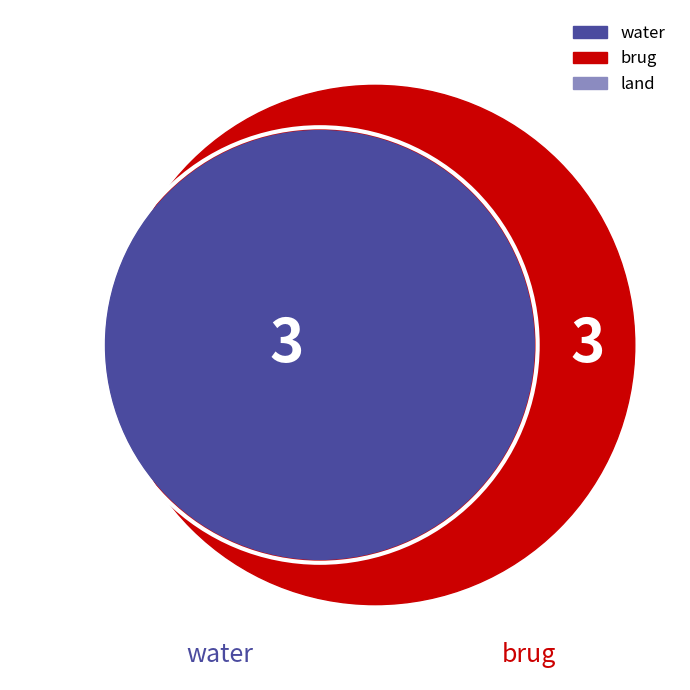

What percentage is the brug slice, to the nearest percent?

43%